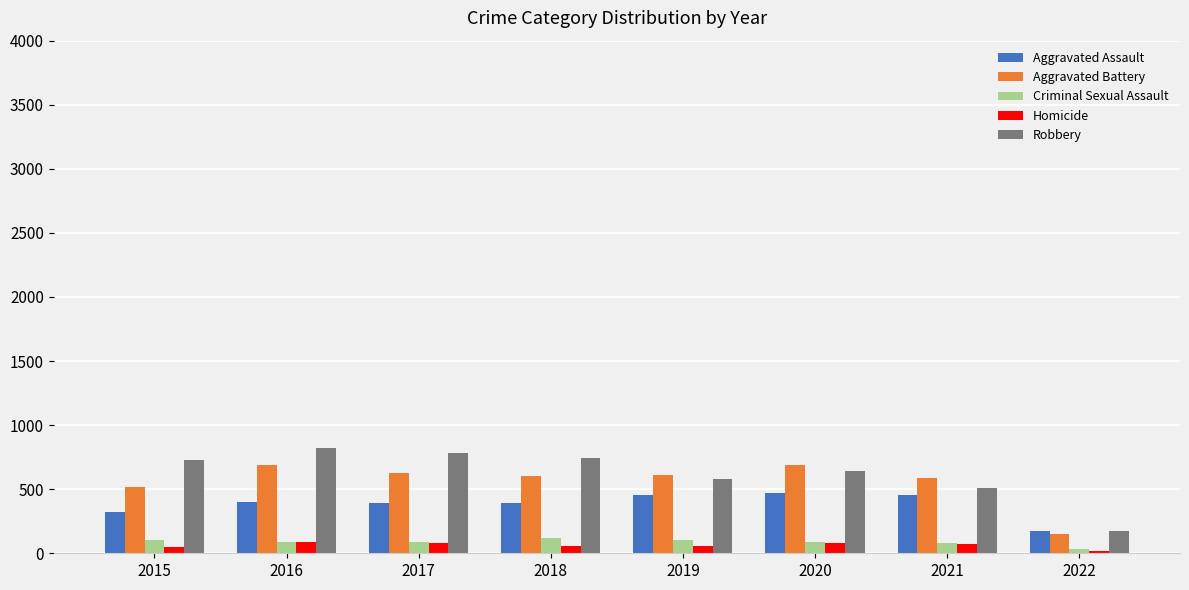

How many data points does each series have?

8